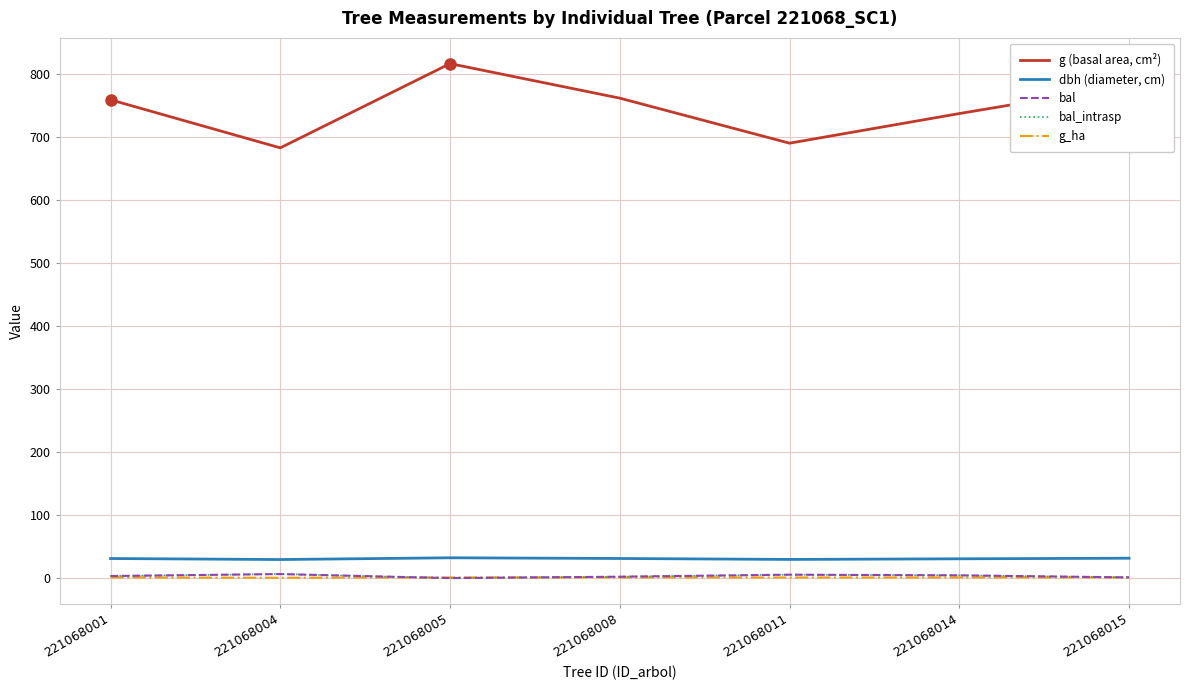

What is the maximum value shown in the chart?

815.8